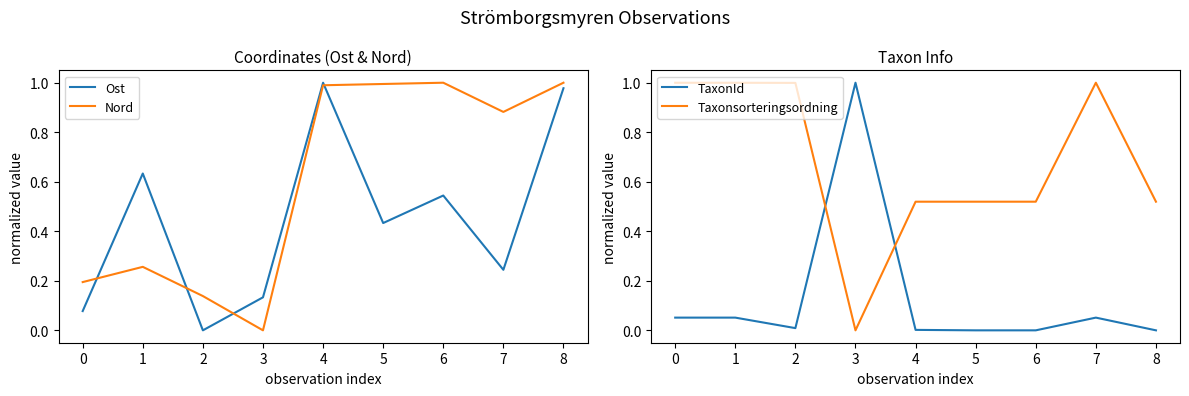

Which category has the lowest value across all series?

2